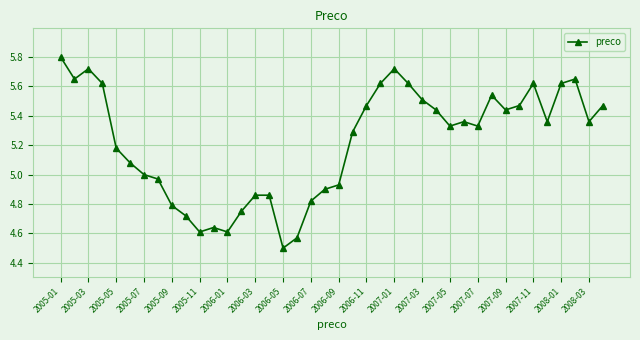

What is the value of the 17th point from the left?

4.5